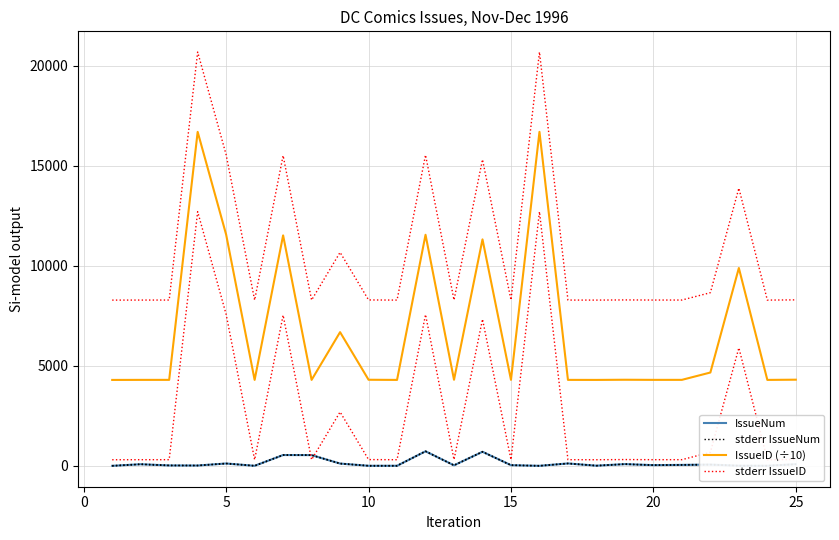

What are all the series names shown in the legend?

IssueNum, stderr IssueNum, IssueID (÷10), stderr IssueID